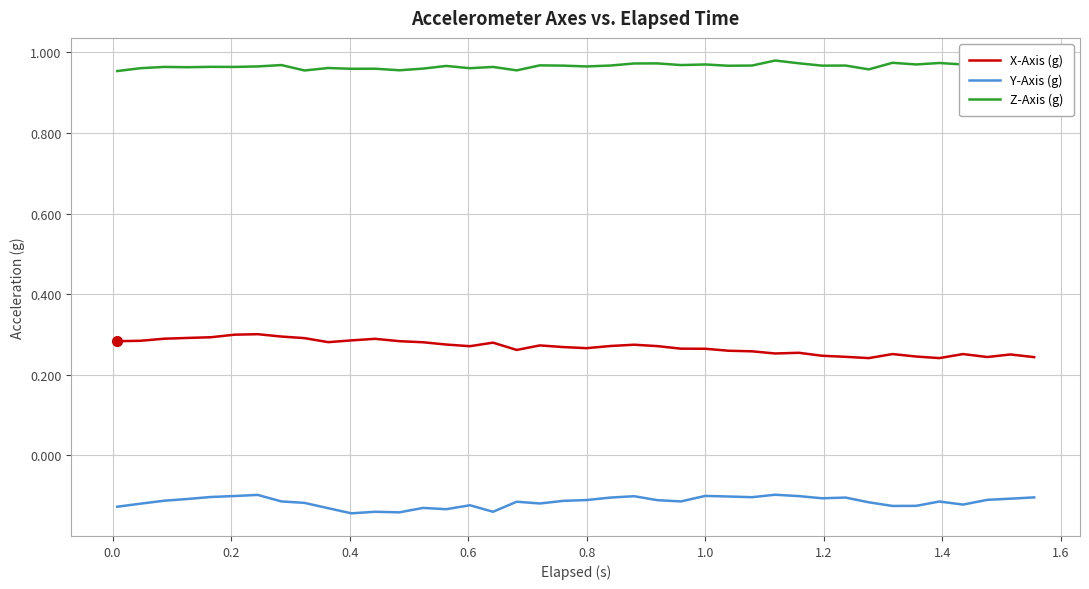

The Y-Axis (g) series shows -0.2 at 0.8. True or false?

False